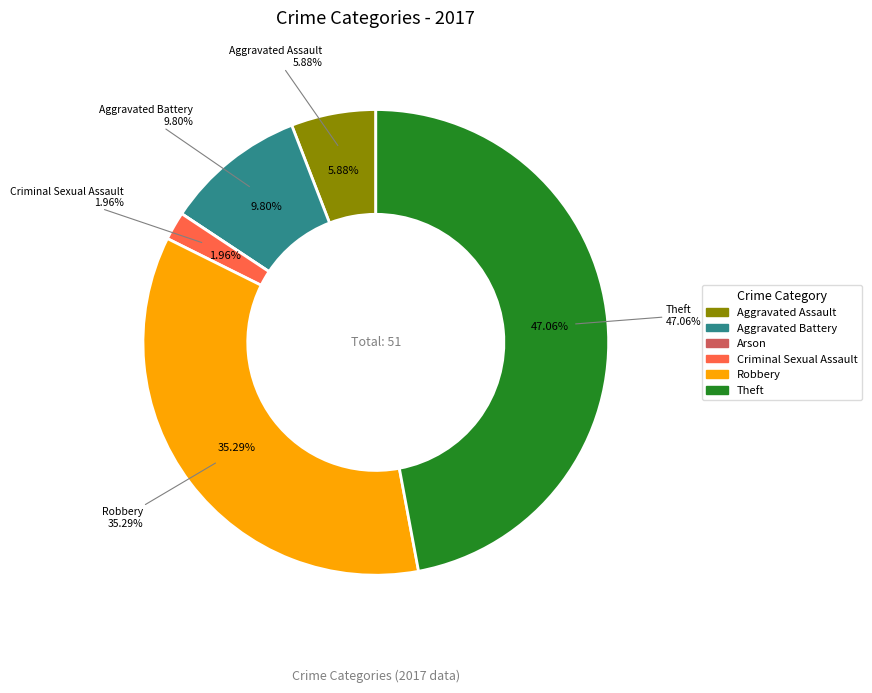

What percentage is the values_2017 slice, to the nearest percent?

6%